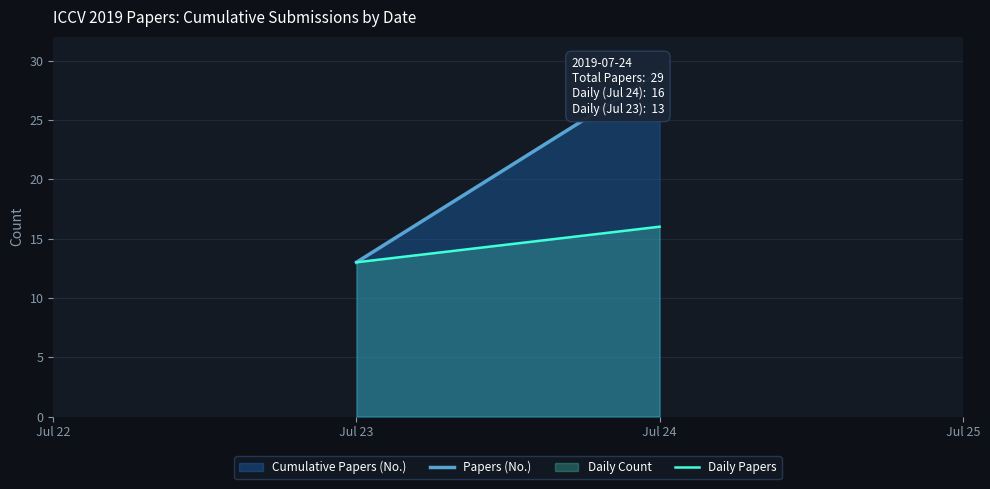

Is it true that Daily Count equals 13 at Jul 23?

True